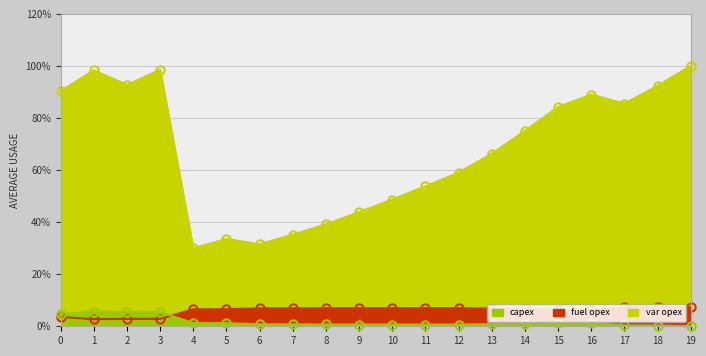

The var opex series shows 92.7 at 2. True or false?

True